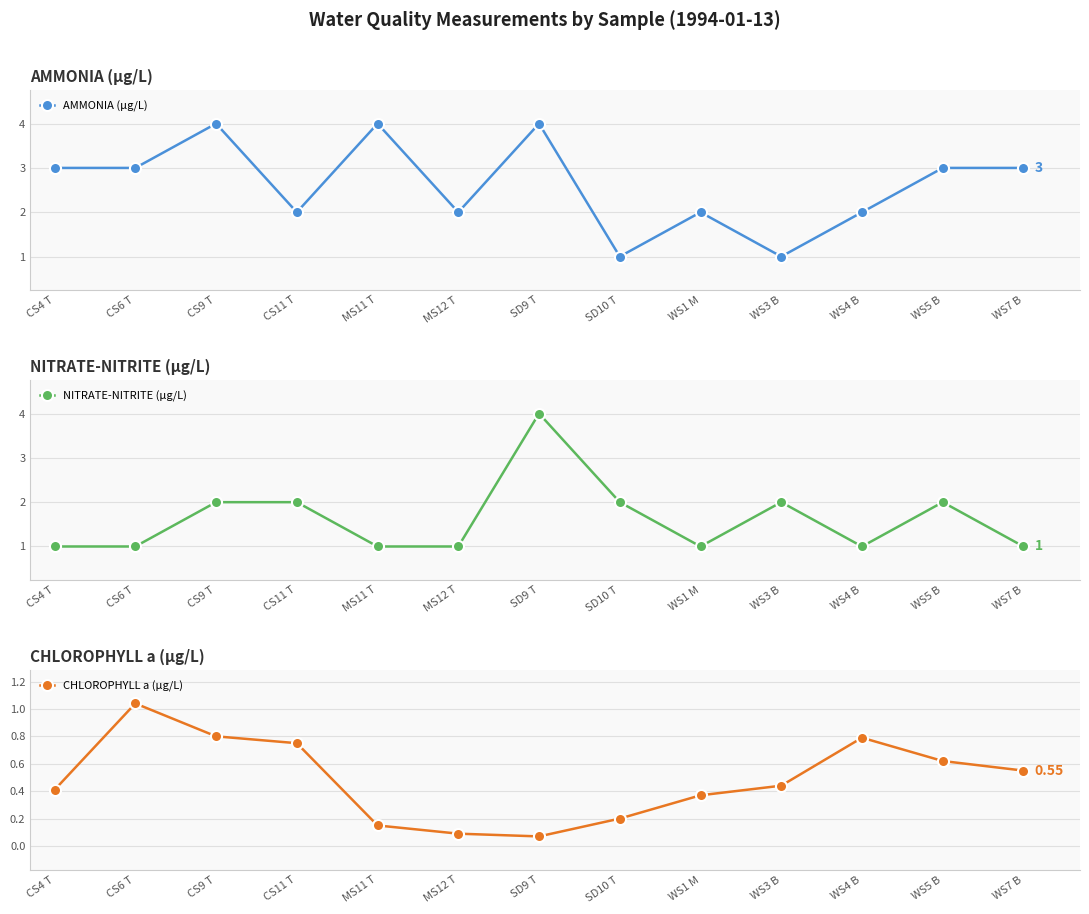

What is the maximum value shown in the chart?

4.0